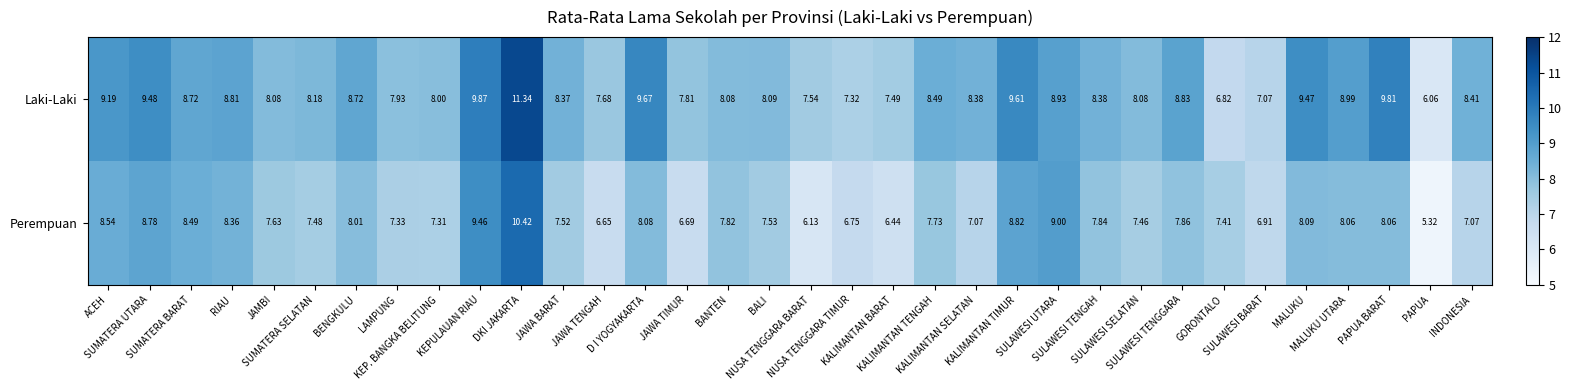

Which series has the widest spread of values?

Laki-Laki